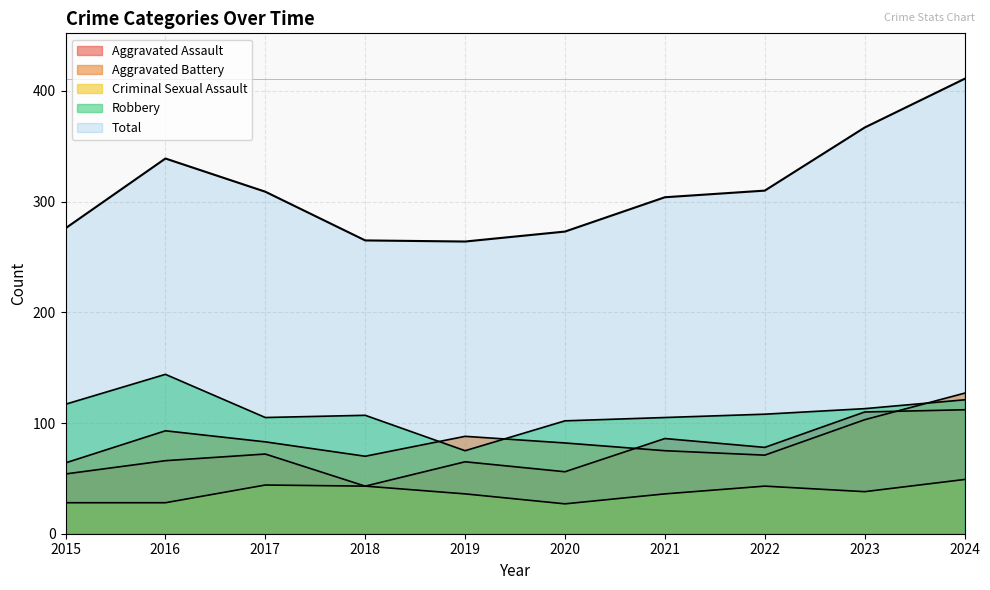

The Robbery series shows 53 at 2017. True or false?

False